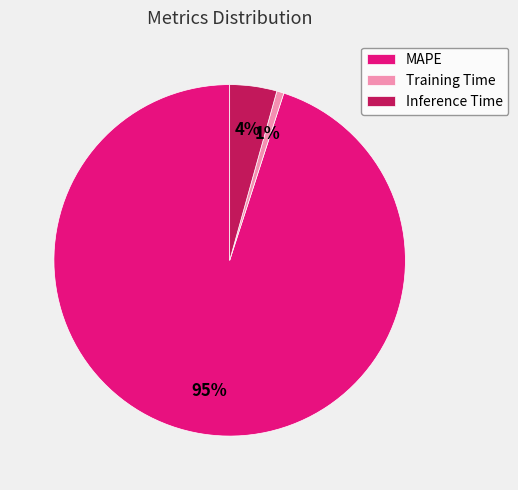

The Inference Time slice represents 16% of the pie. True or false?

False